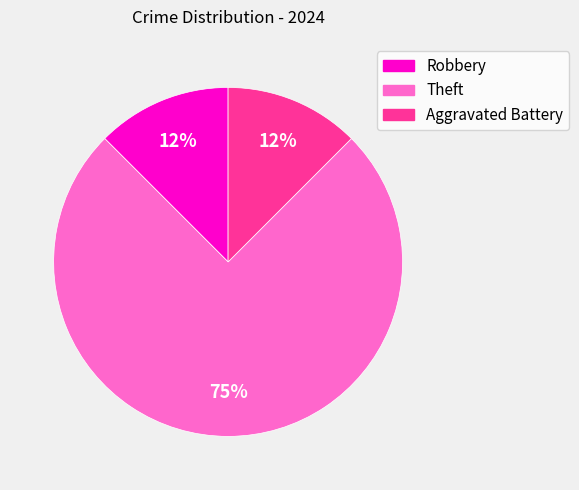

Is the sum of Aggravated Battery and Theft greater than half?

Yes